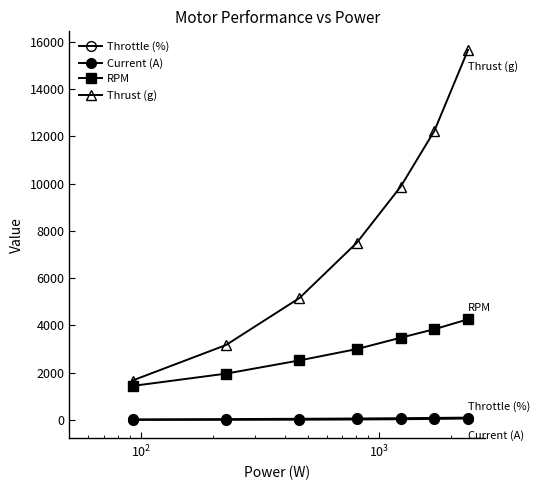

How many values in the RPM series are below 3000?

3